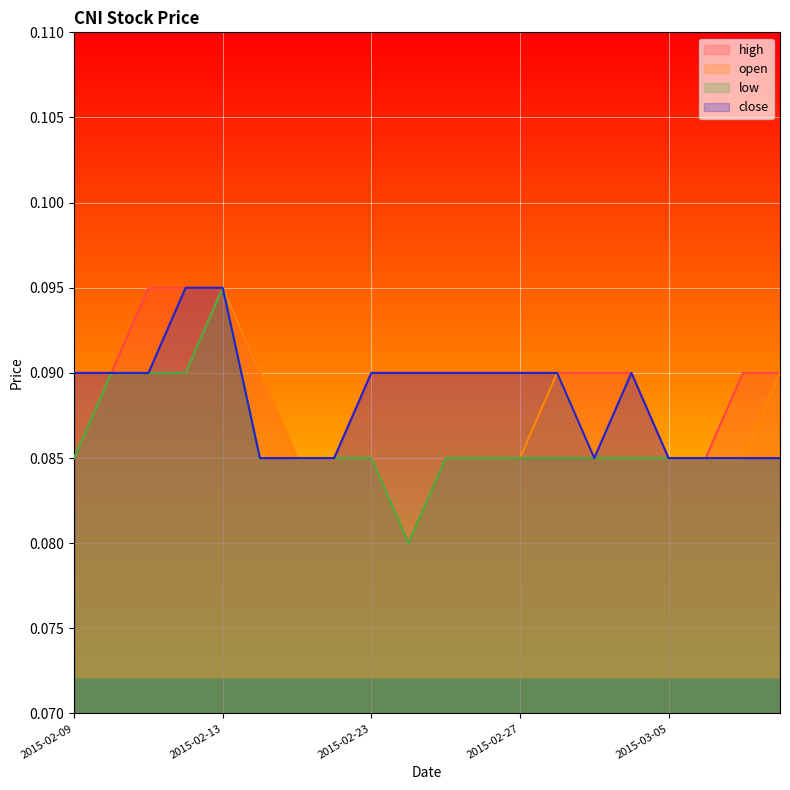

What is the maximum value shown in the chart?

0.1